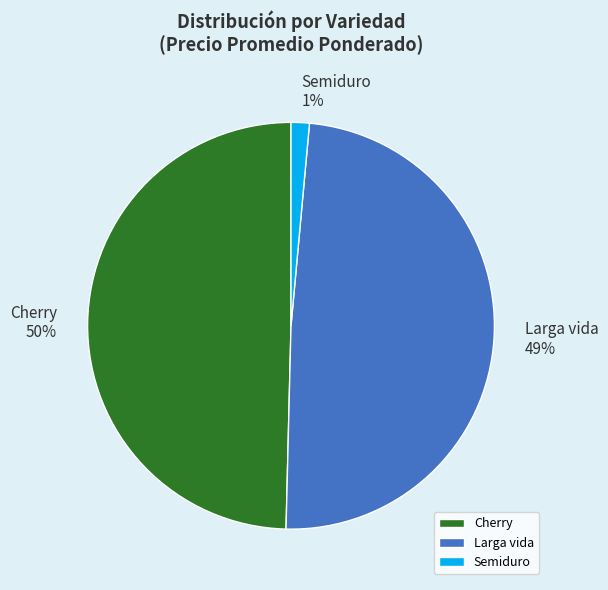

To the nearest percent, what is the combined percentage of Semiduro and Cherry?

51%